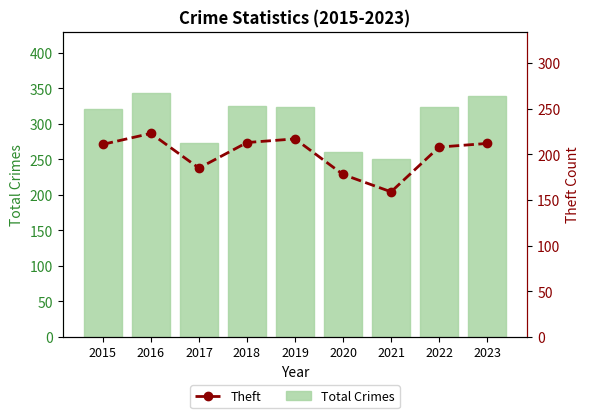

How many data points in Total Crimes are less than 324?

4